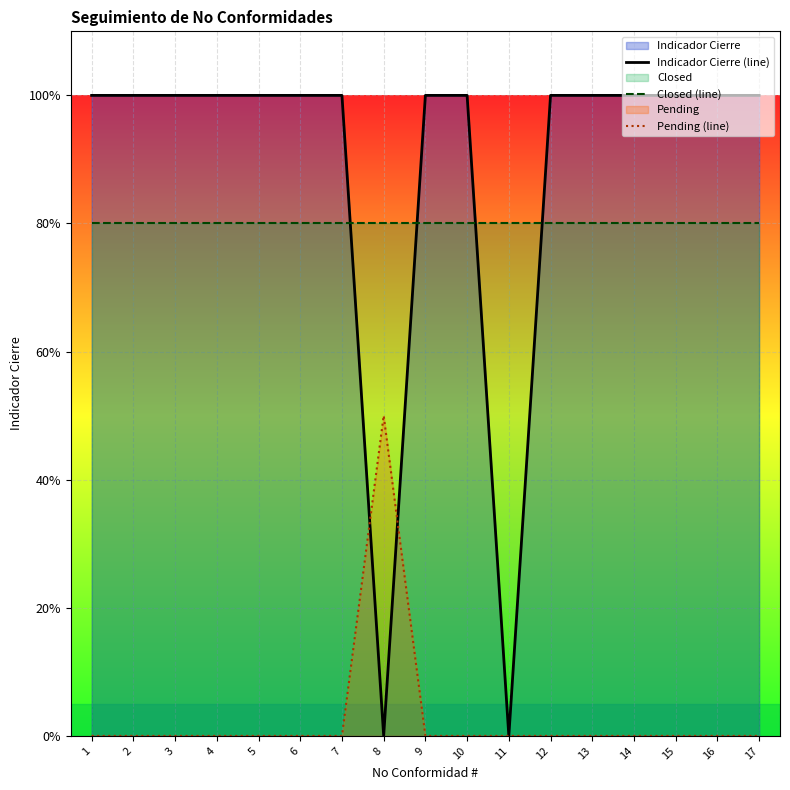

Between 13 and 1, which is larger?

13